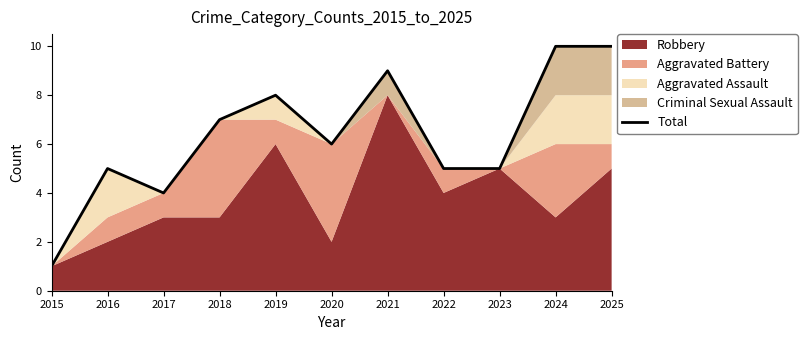

How many interior local peaks (higher than both neighbors) does the data have?

3